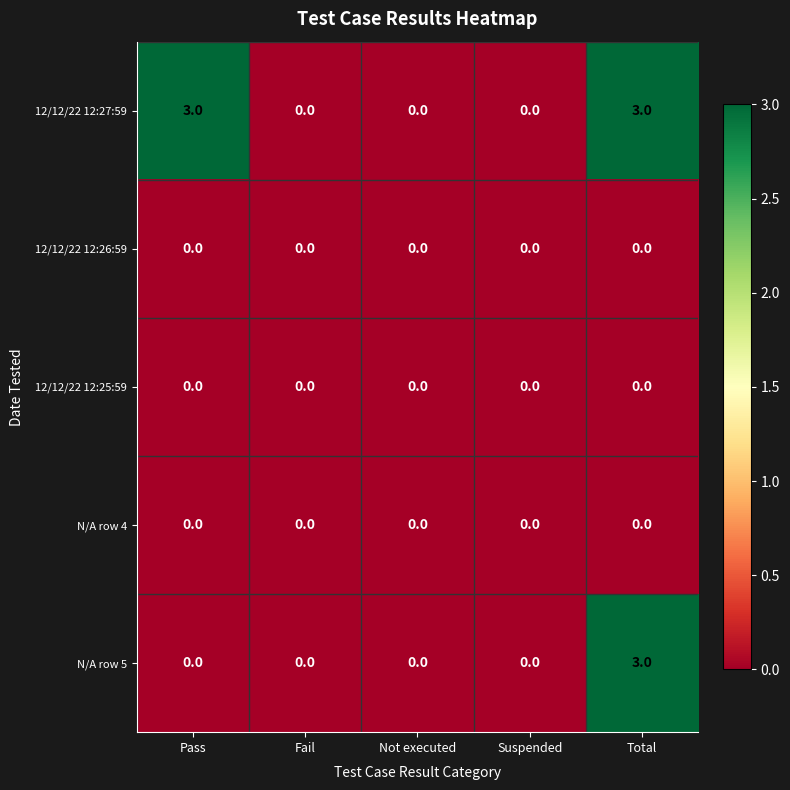

Which series has the largest total across all categories?

12/12/22 12:27:59